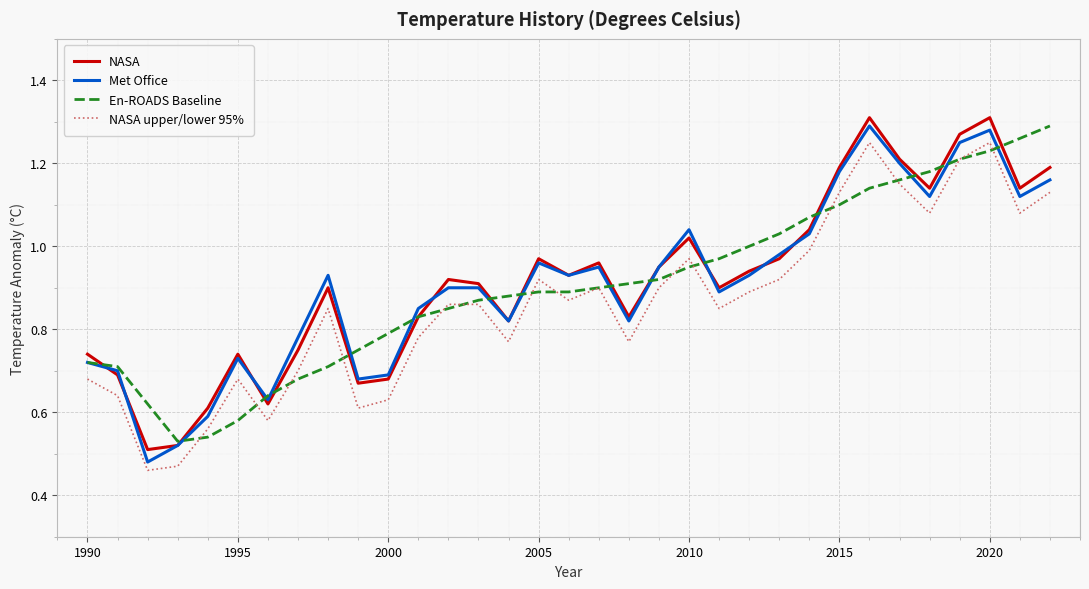

Which series ends up on top after the final intersection of En-ROADS Baseline and Met Office?

En-ROADS Baseline